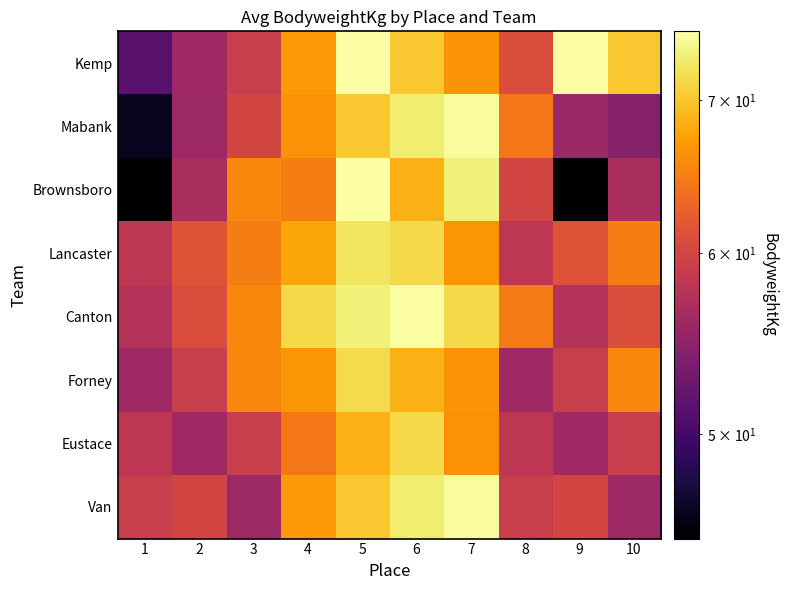

At which category is the sum across all series the highest?

5